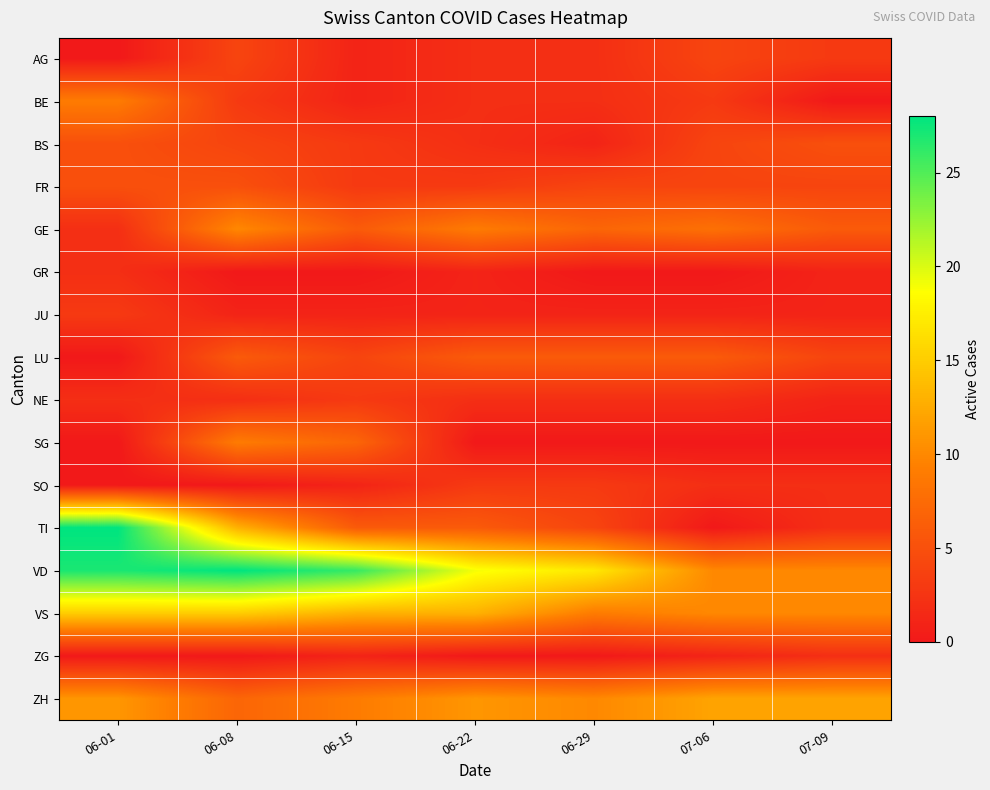

Which series has the widest spread of values?

TI